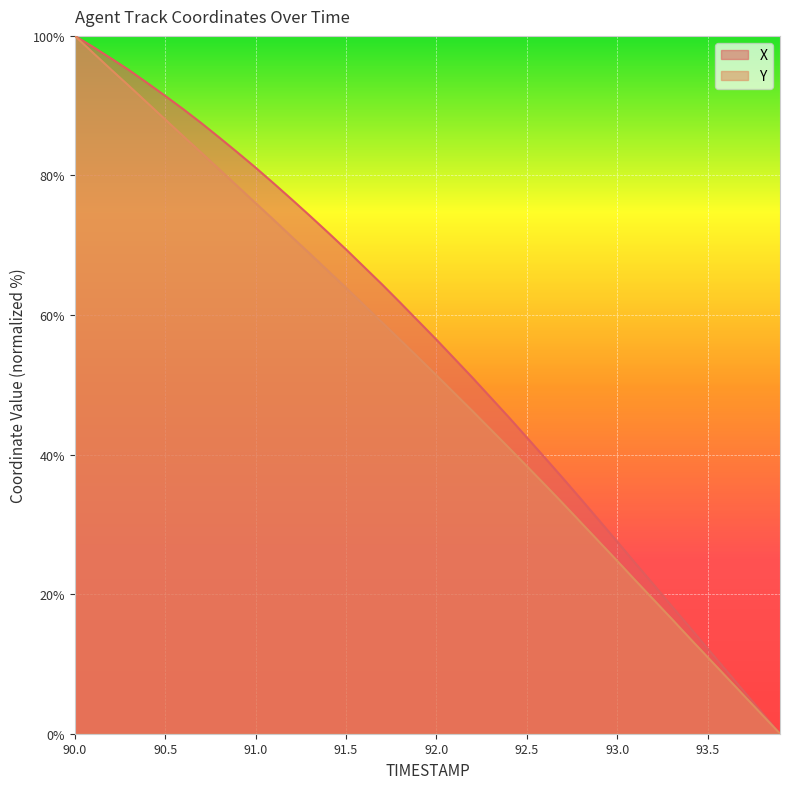

What is the difference between the second highest and second lowest values in the X series?

95.4